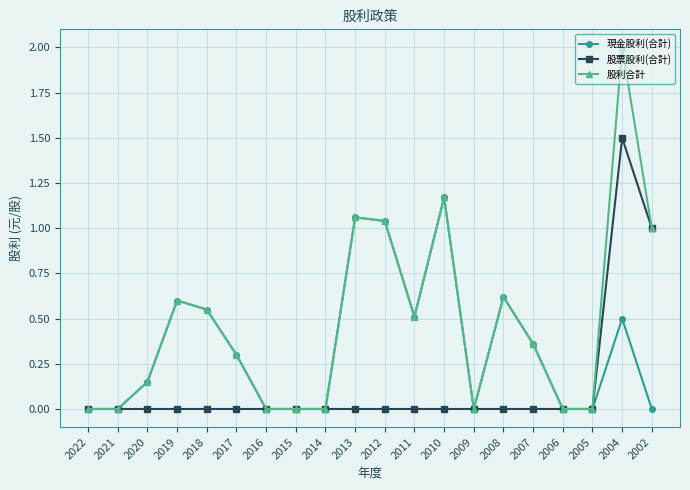

Which series has the largest total across all categories?

股利合計